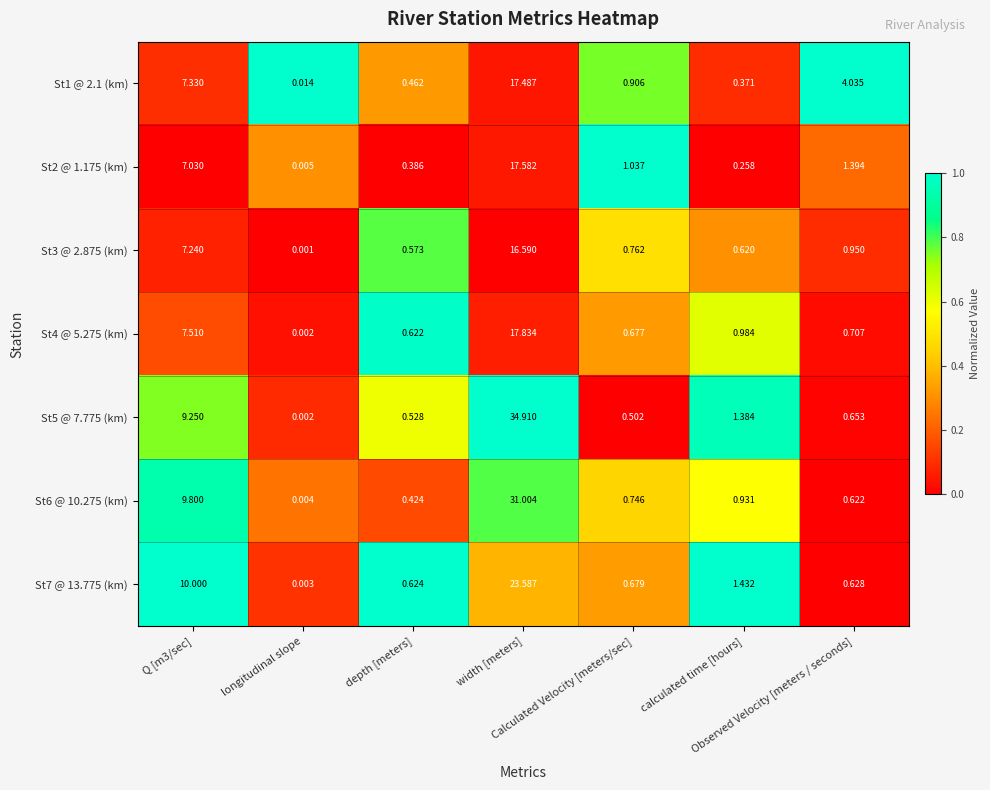

What is the difference between the highest and lowest values at depth [meters]?

0.2